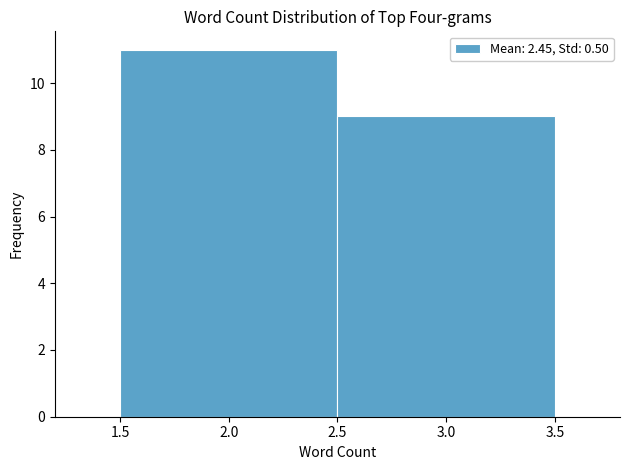

How tall is the bar that spans 2.5 to 3.5 on the x-axis? The values are not printed on the chart, so give them approximately, as read against the axis.

9